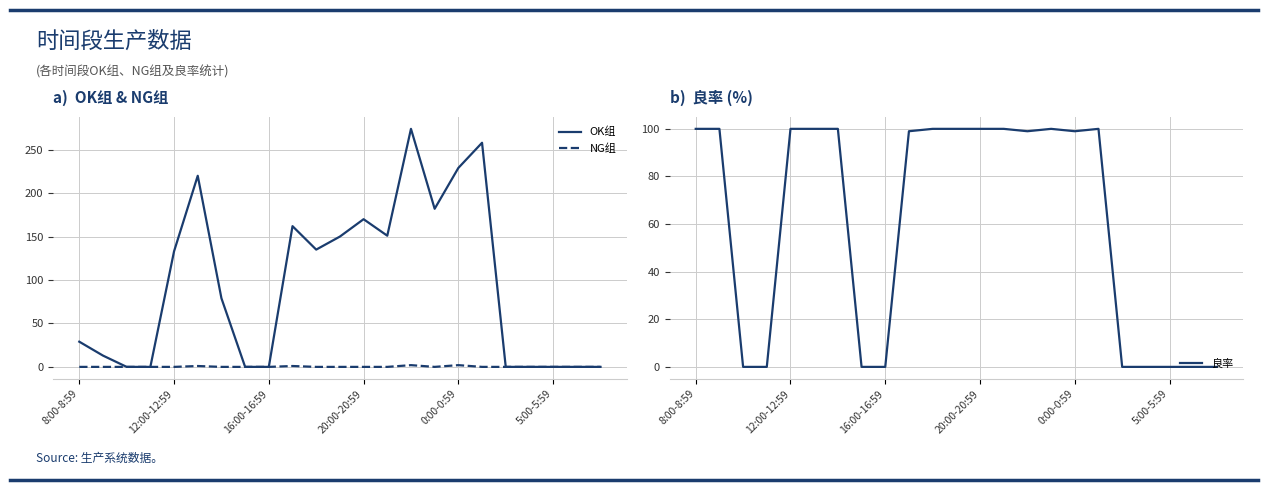

At which category does NG组 reach its first local valley?

15